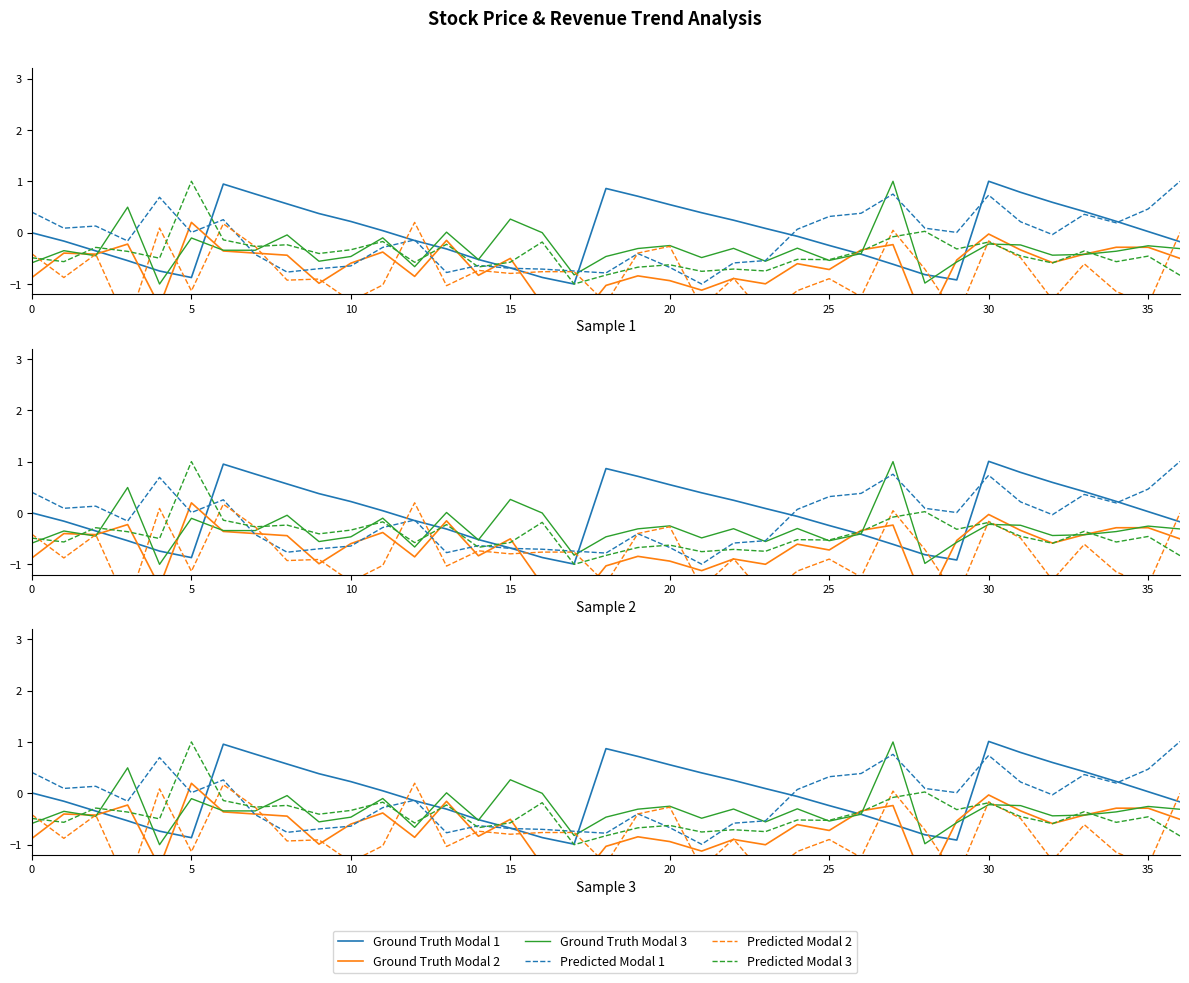

What is the difference between the second highest and minimum values in the Predicted Modal 1 series?

1.8